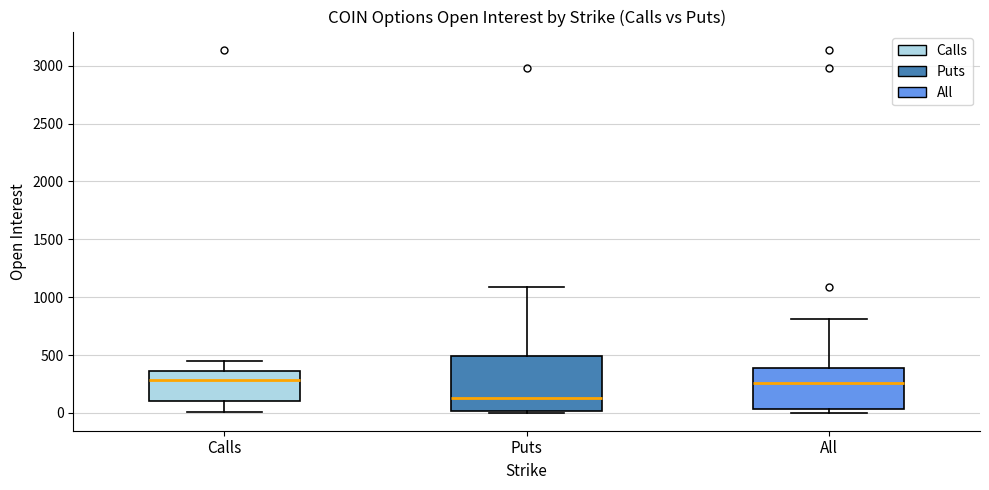

Where is the upper edge of the box for All on the y-axis? The values are not printed on the chart, so give them approximately, as read against the axis.

400